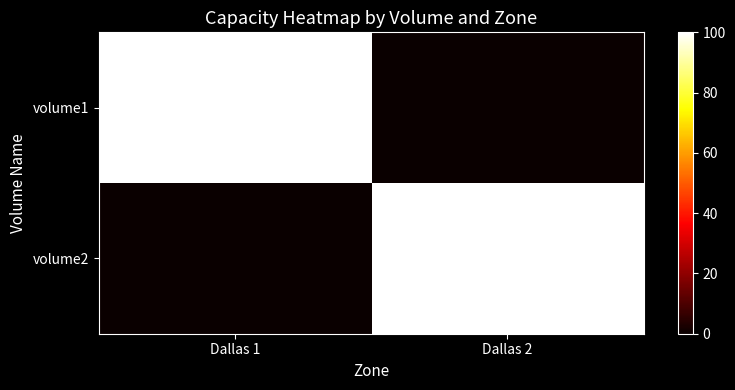

Which series has the widest spread of values?

volume1